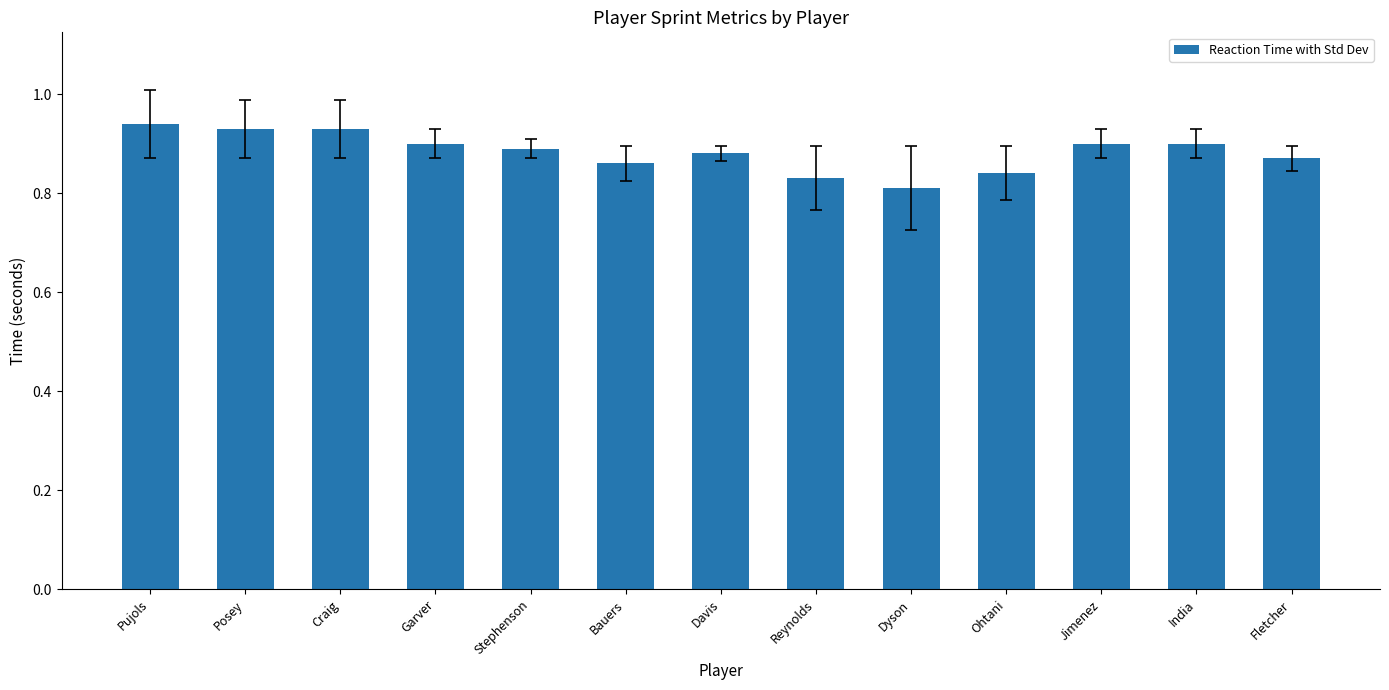

Count the values in the range 0 to 1.

13